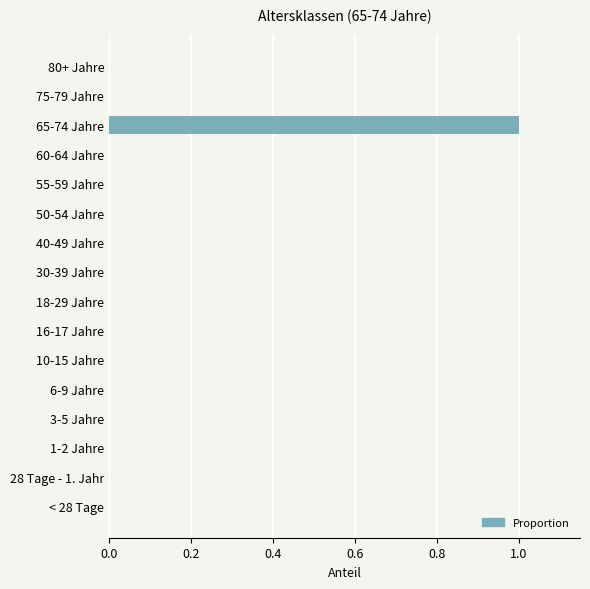

The chart shows a value of 1 at 80+ Jahre. True or false?

False